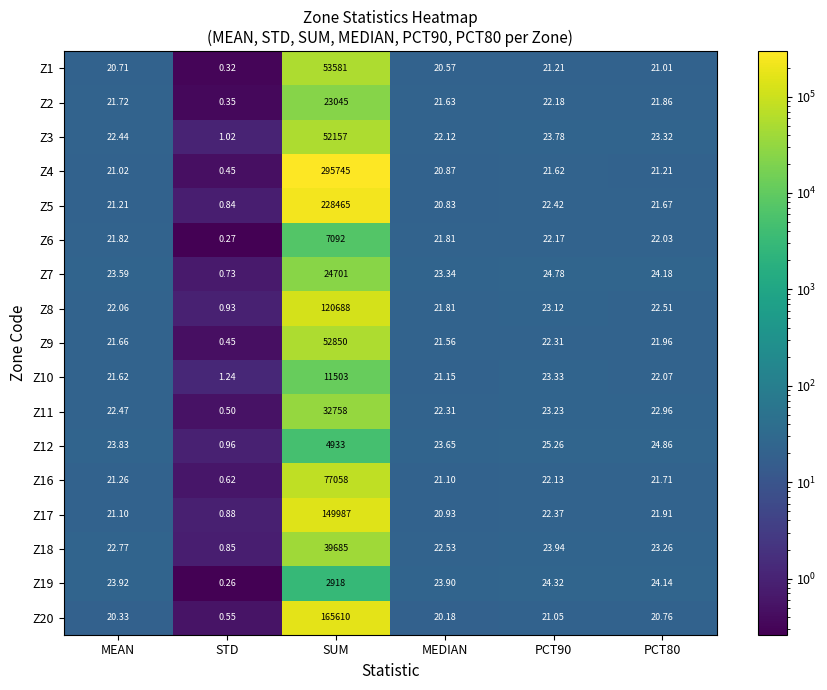

At which label does Z19 first exceed 24?

SUM